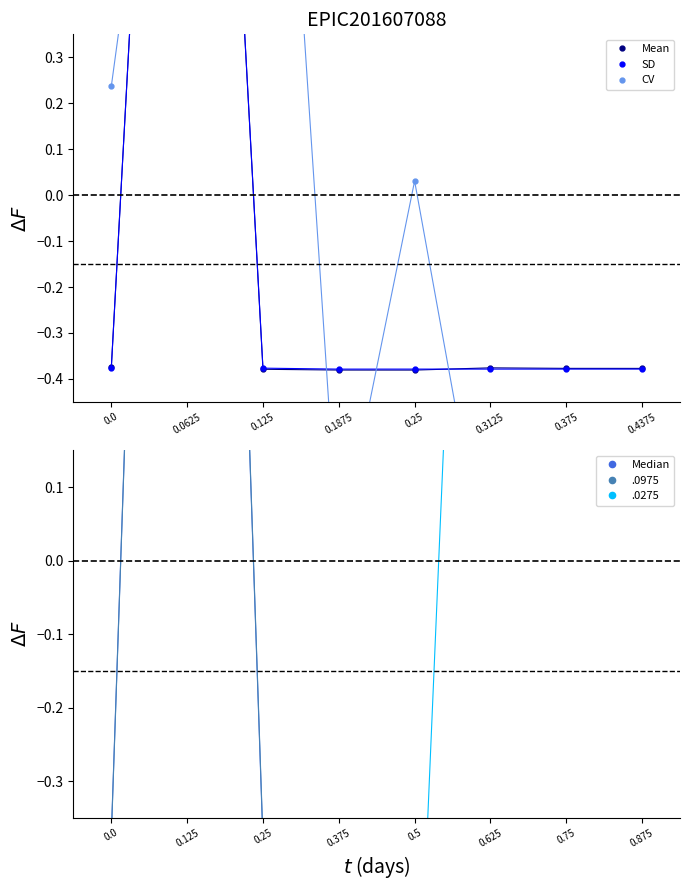

What is the value of the SD point at the 6th from the left?

-0.4